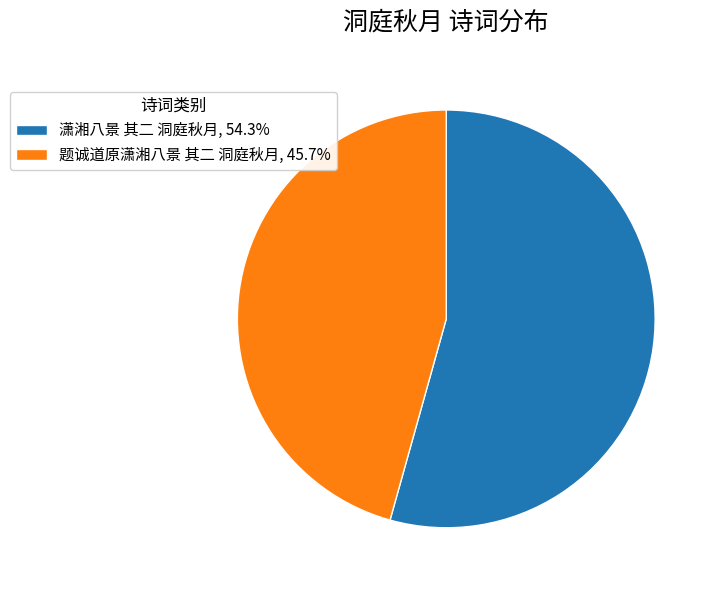

Does 题诚道原潇湘八景 其二 洞庭秋月 account for over 50% of the chart?

No